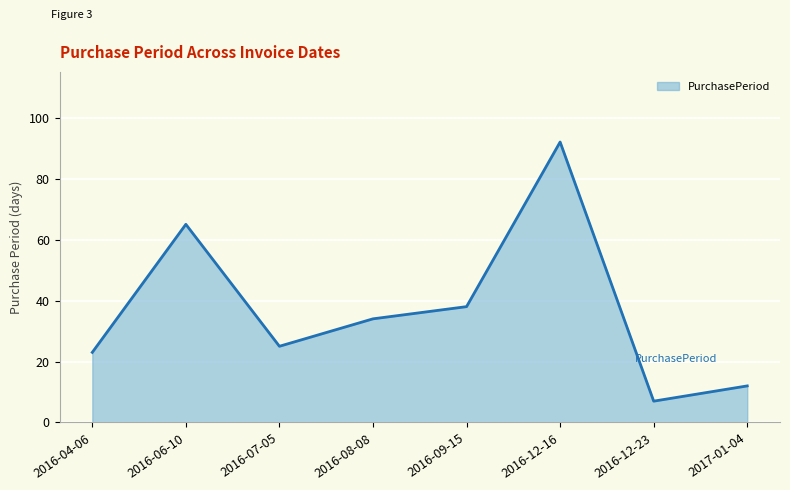

Rank the categories by value from highest to lowest.

2016-12-16, 2016-06-10, 2016-09-15, 2016-08-08, 2016-07-05, 2016-04-06, 2017-01-04, 2016-12-23